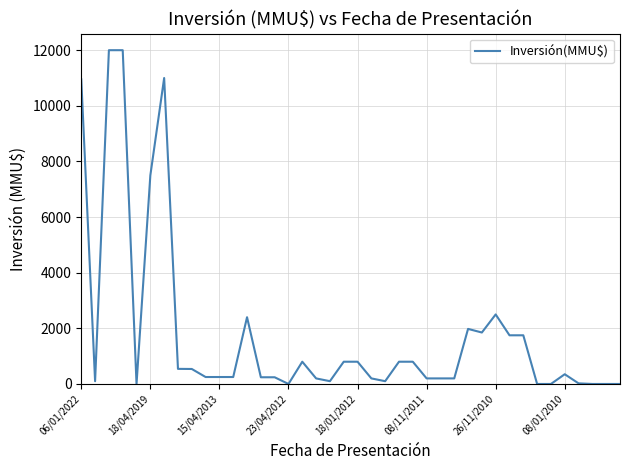

What is the difference between the maximum and minimum values?

12000